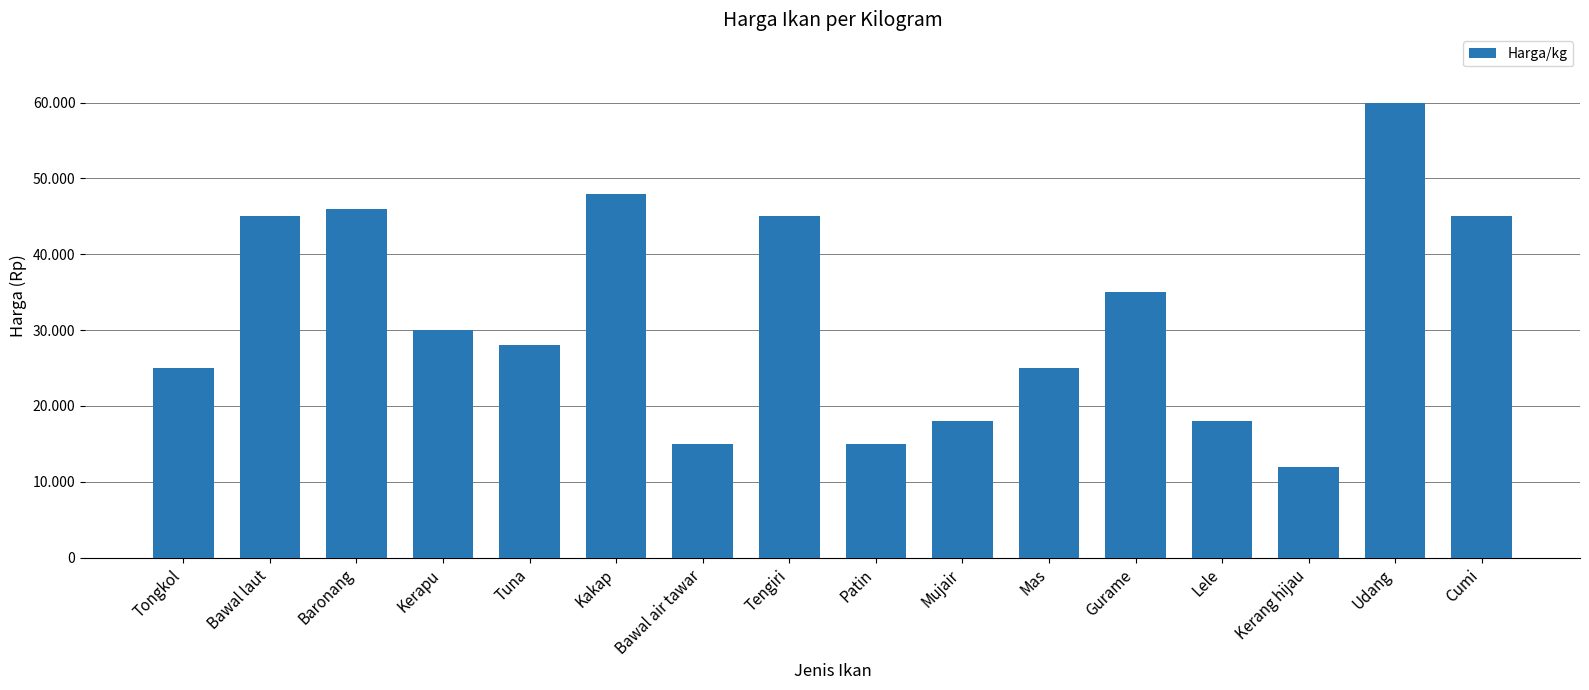

Are the bars horizontal?

No